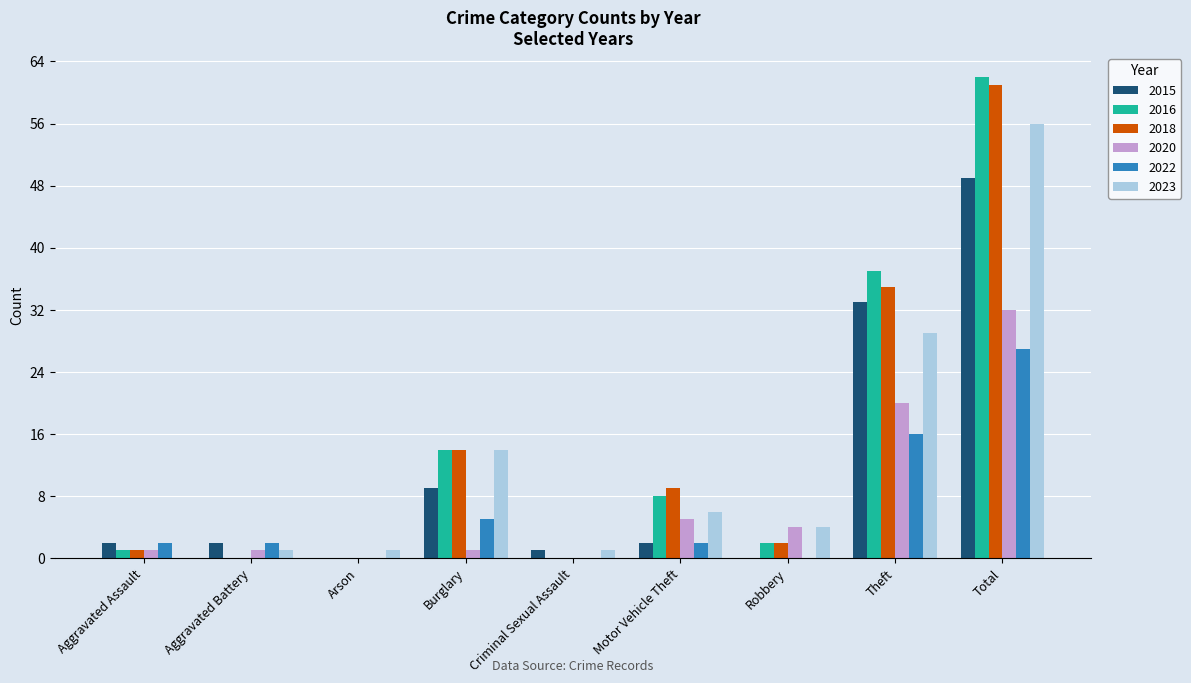

What is the sum of all 2016 values?

124